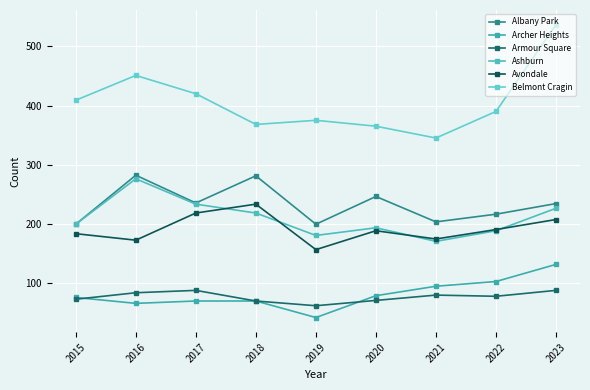

What is the difference between the Armour Square values at 2018 and 2015?

3